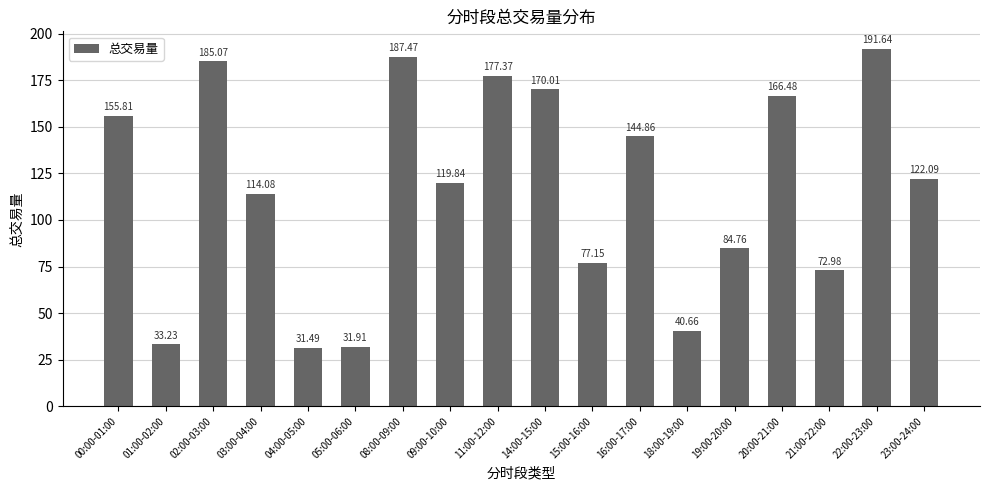

What is the label of the 9th bar from the left?

11:00-12:00